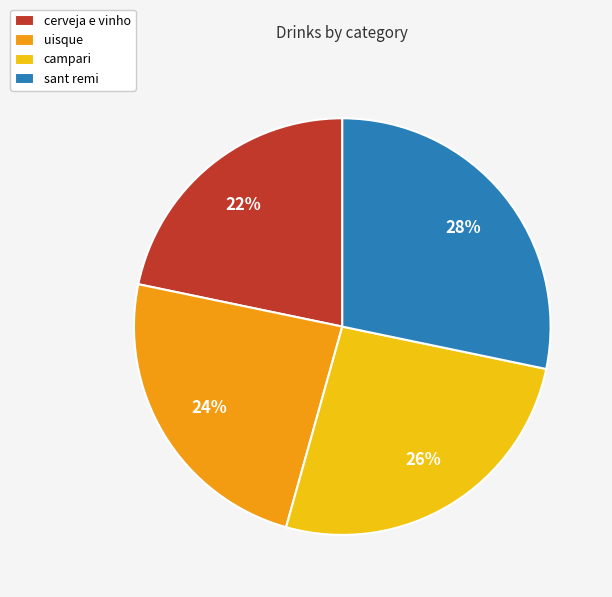

Is uisque the majority of the pie?

No